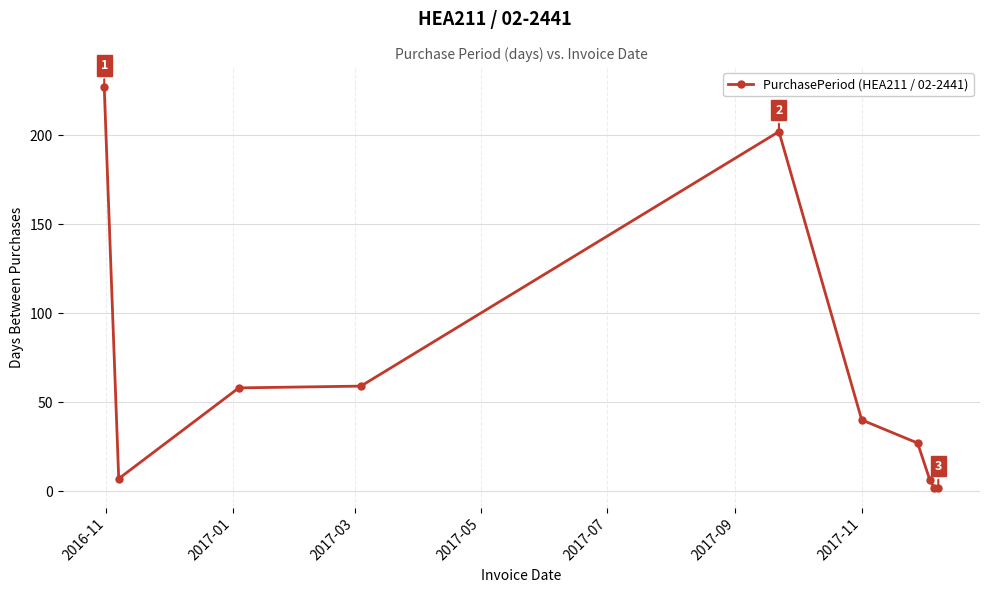

What is the maximum value shown in the chart?

227